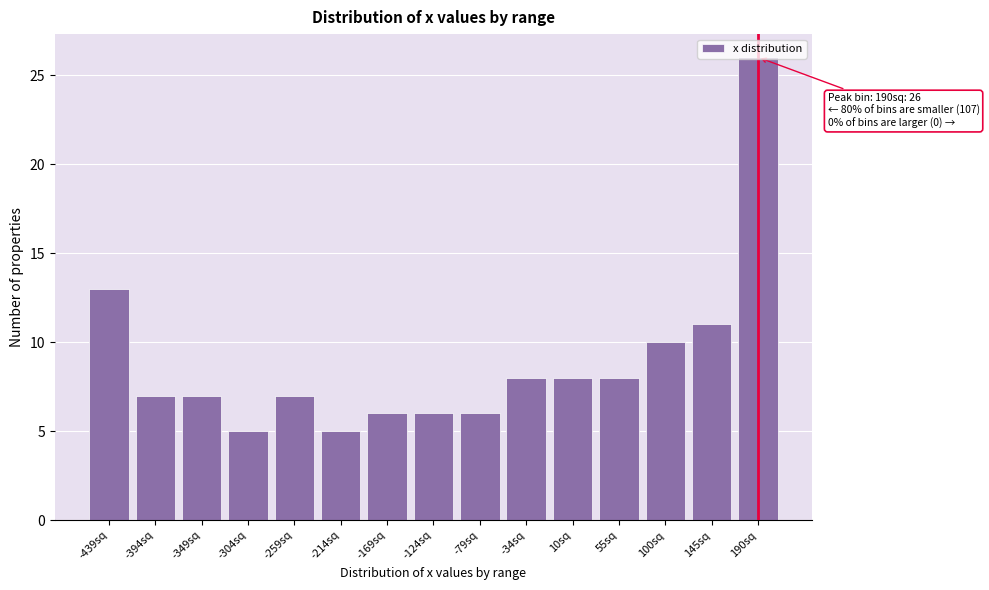

Which has a higher value, -439sq or 55sq?

-439sq